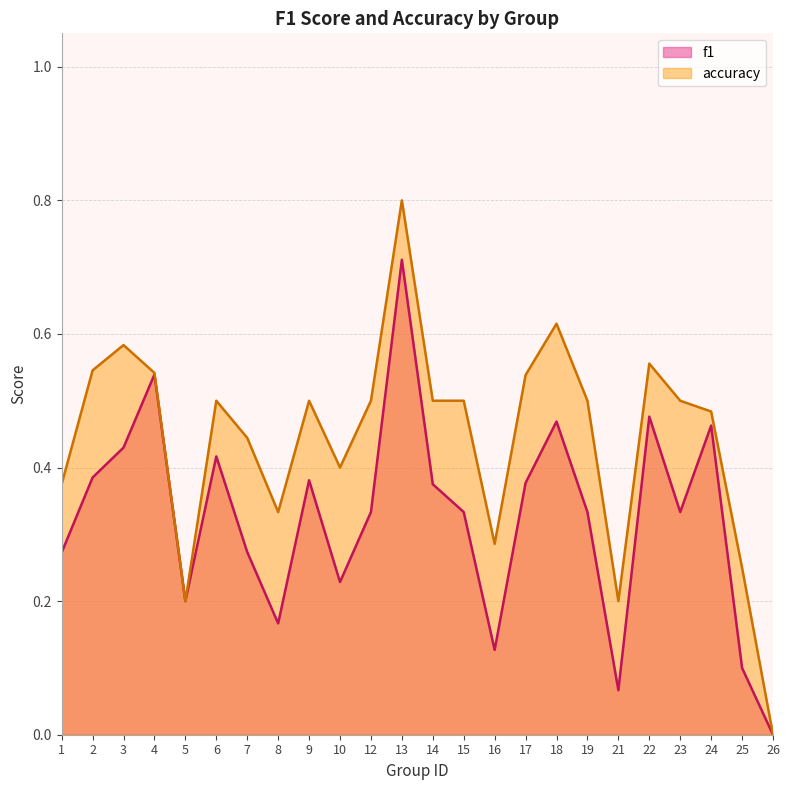

True or false: accuracy has more than 0 points higher than both neighbors.

True